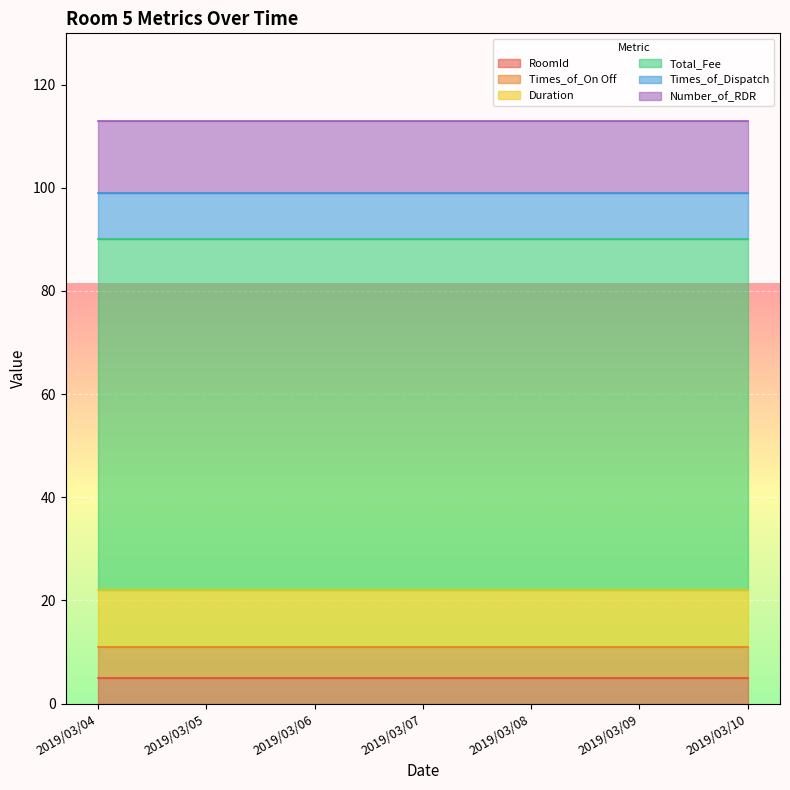

What is the maximum value for Duration?

11